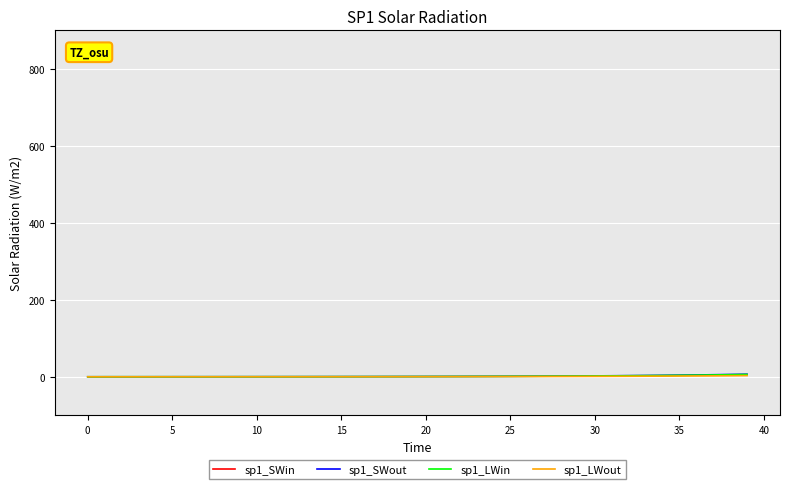

True or false: sp1_LWin and sp1_LWout cross at least once.

False